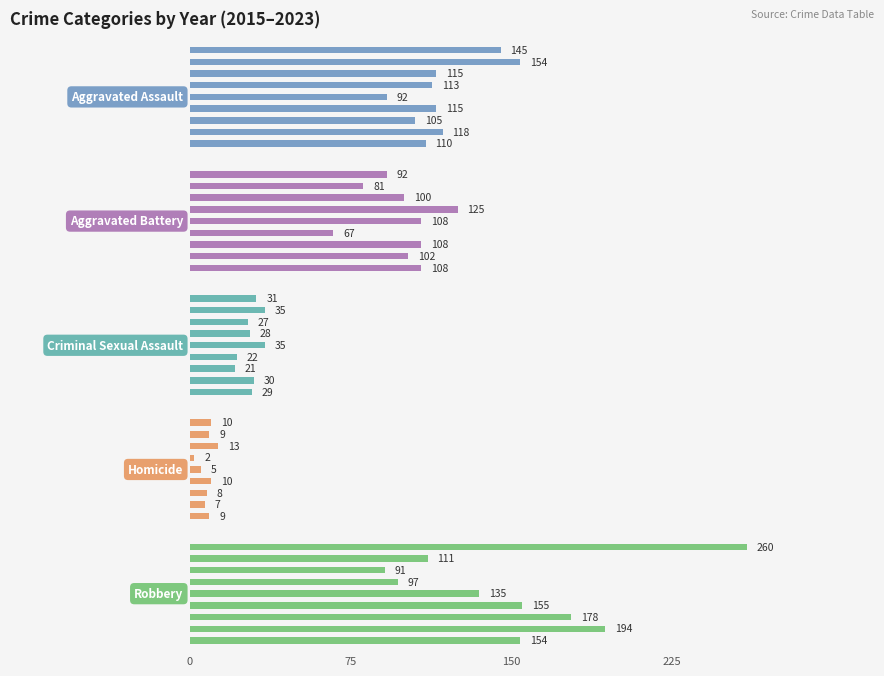

How many data points in Aggravated Assault are above 115?

3